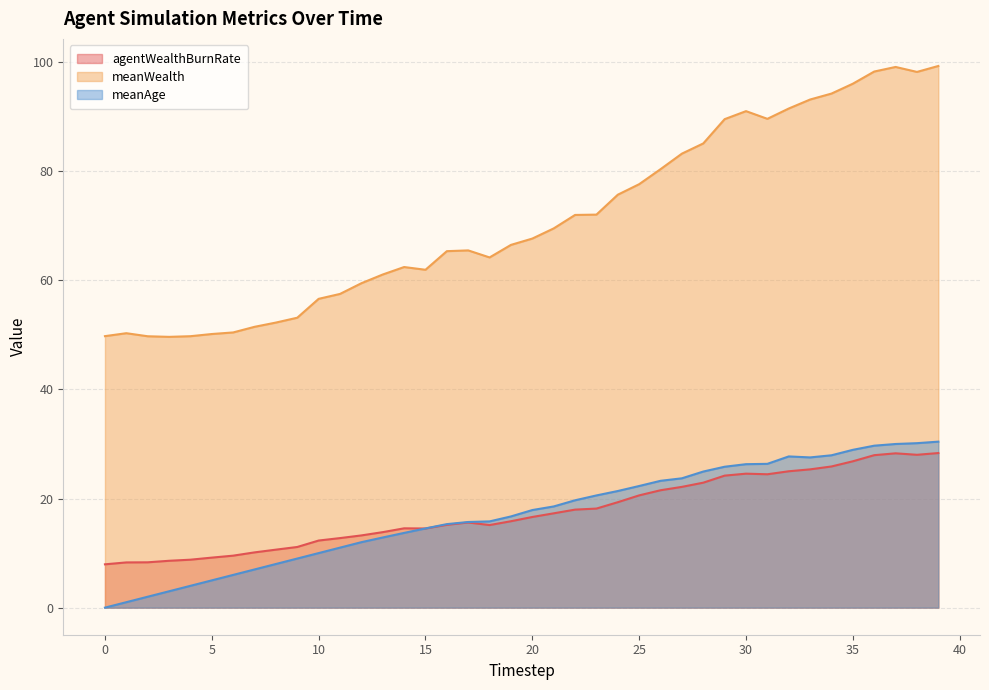

What are all the series names shown in the legend?

agentWealthBurnRate, meanWealth, meanAge